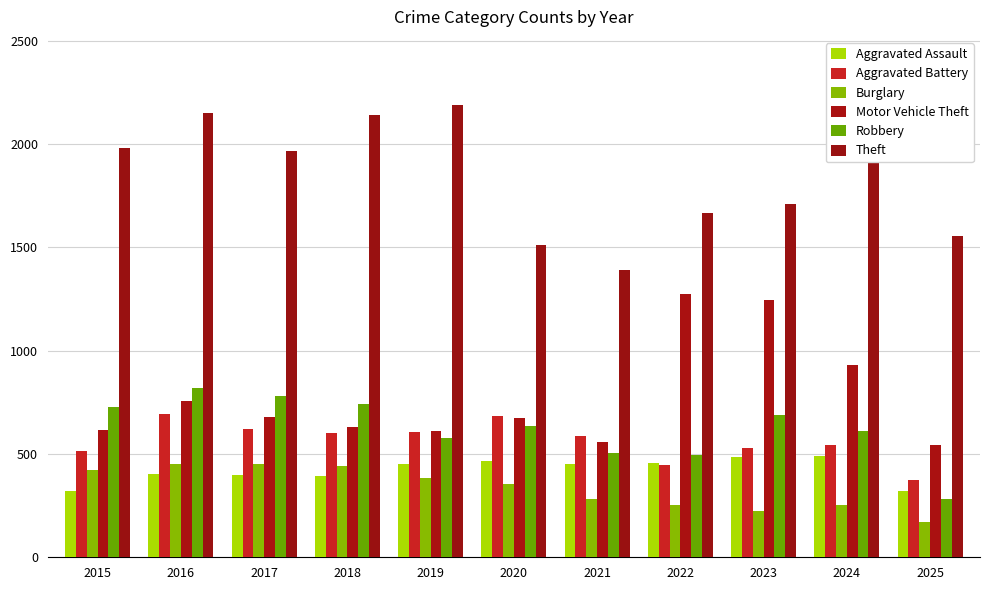

Does the chart contain any negative values?

No